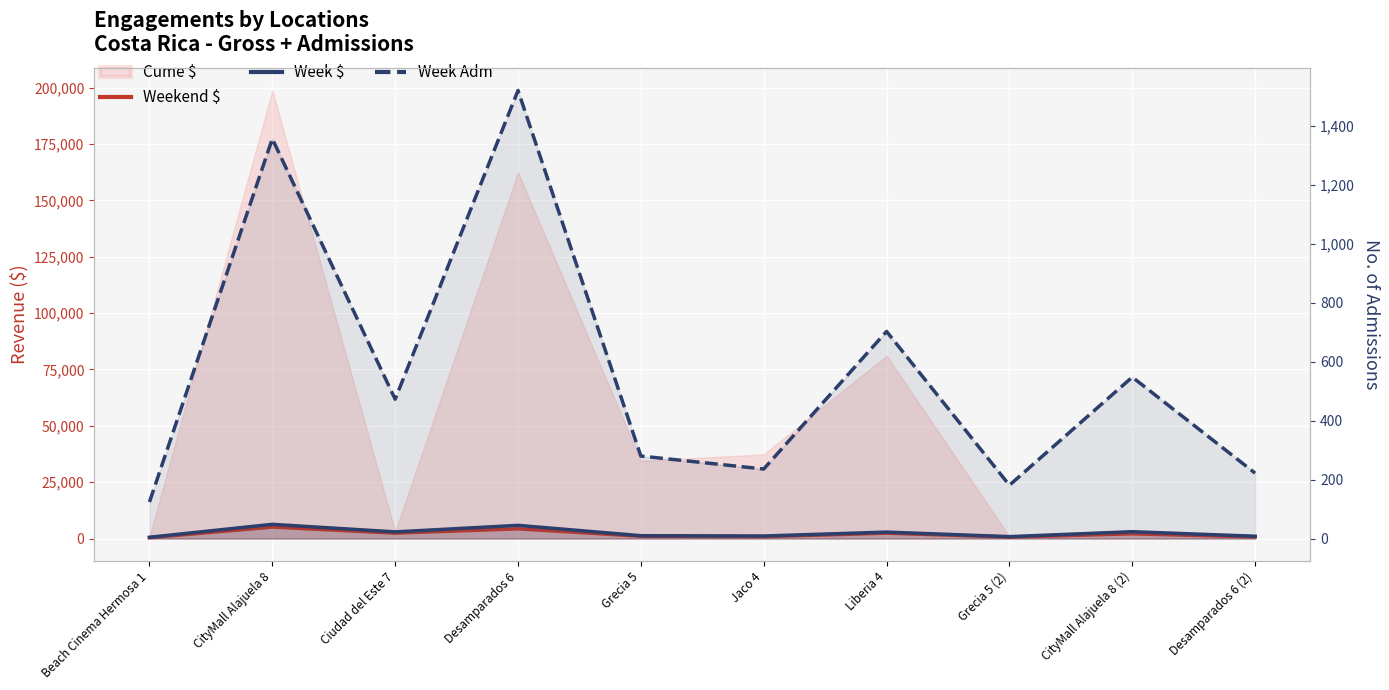

At which label does Week Adm first exceed 473?

CityMall Alajuela 8